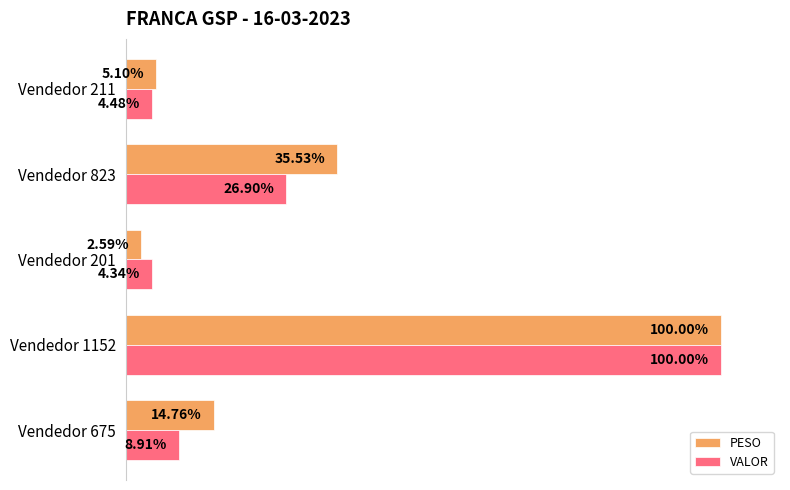

Which series has the largest total across all categories?

PESO